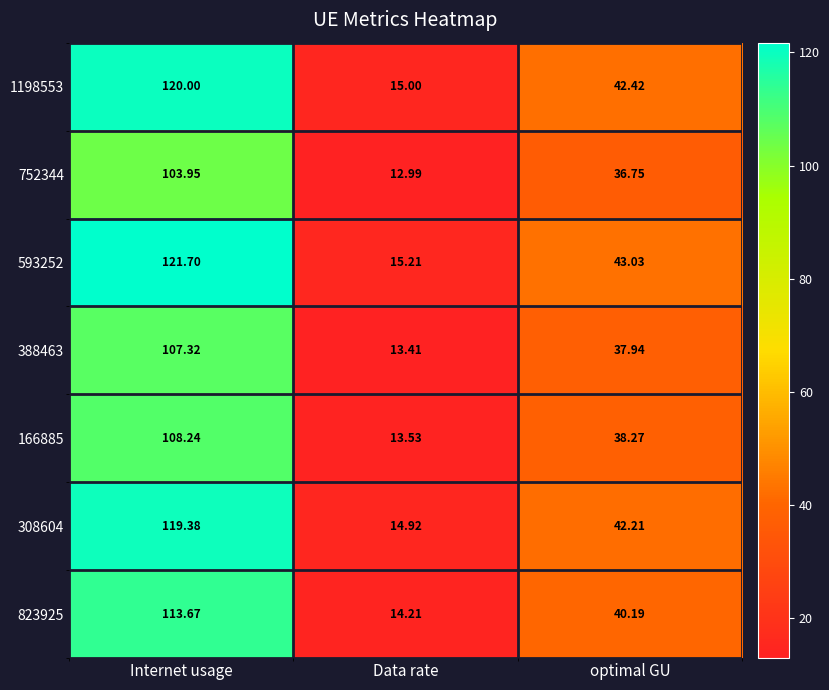

Which label corresponds to the largest value in the chart?

Internet usage